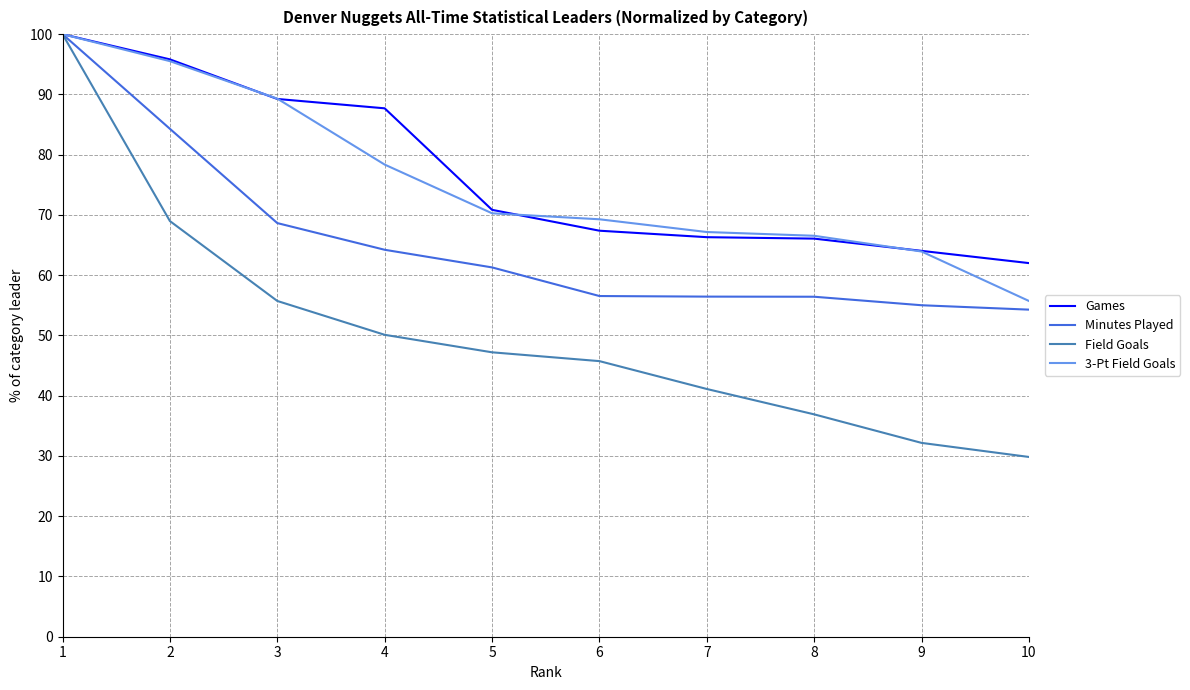

What is the smallest value displayed?

29.8